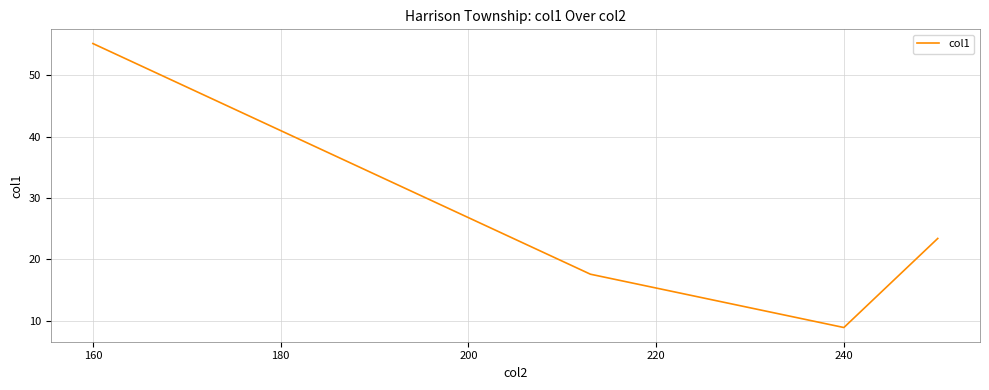

What is the maximum value shown in the chart?

55.2